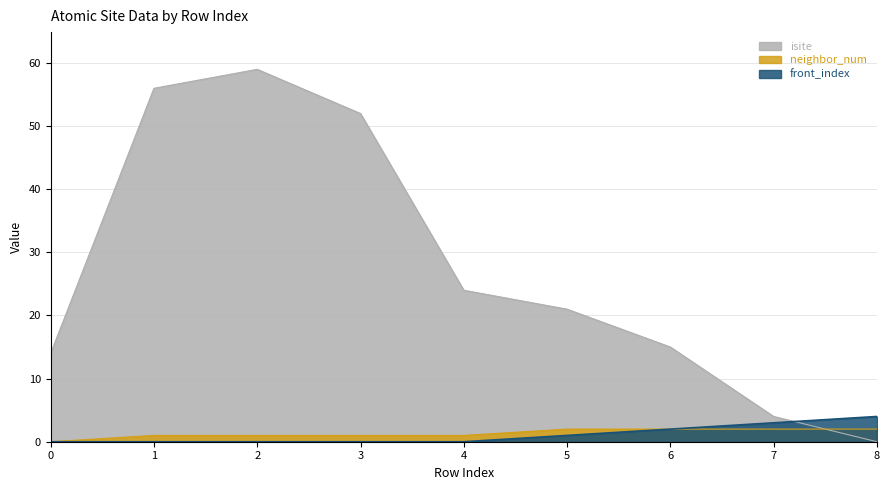

What is the sum of the front_index values at 5 and 4?

1